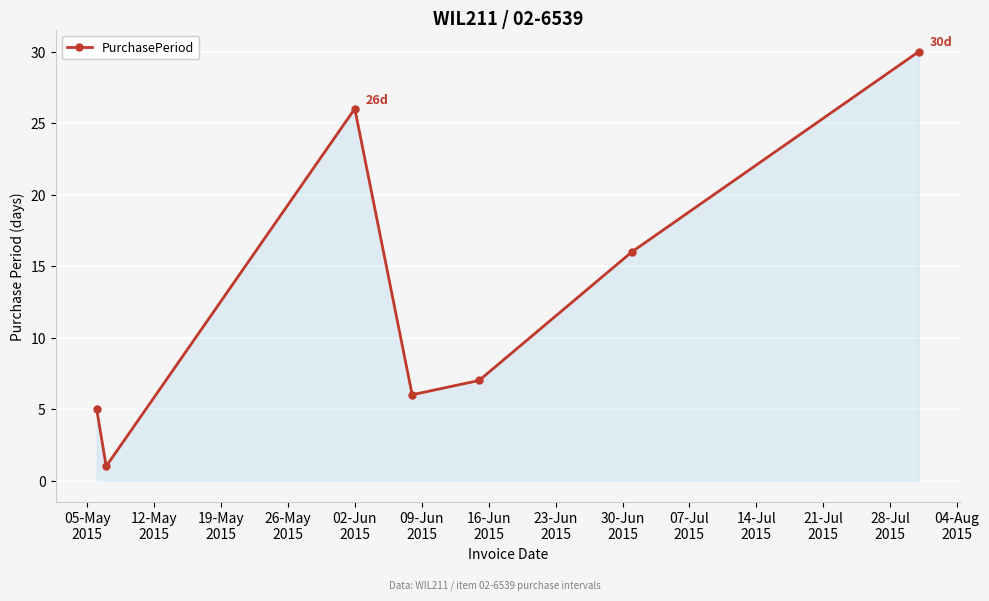

What is the difference between the second highest and second lowest values?

21